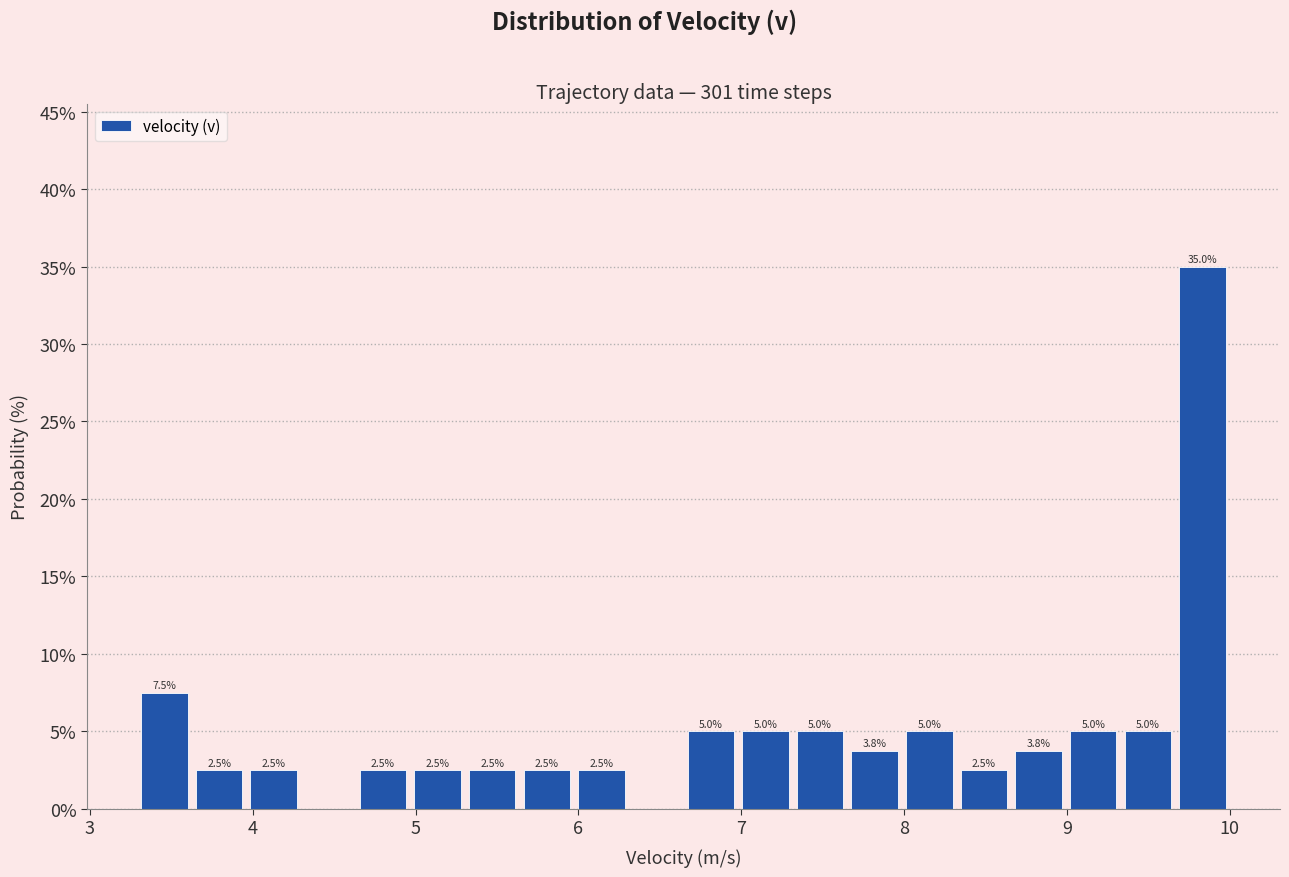

Around what value on the x-axis is the tallest bar? Give the approximate position of its centre, as read against the axis.

9.8